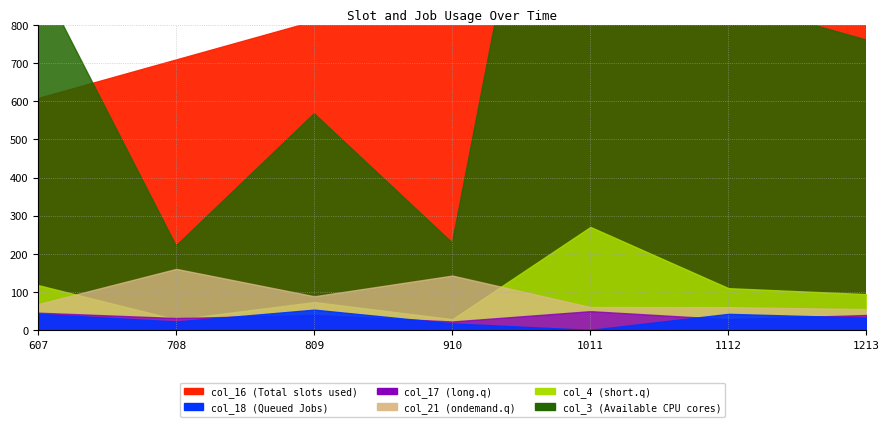

What is the difference between the col_17 values at 607 and 1112?

17.0